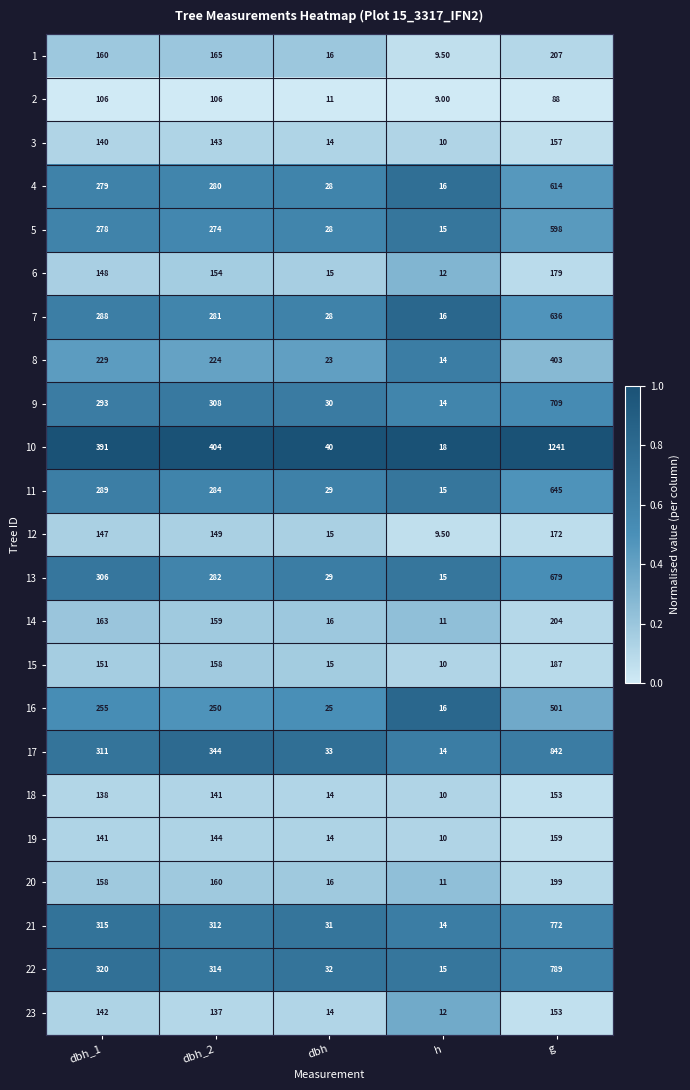

At which category is the sum across all series the highest?

g